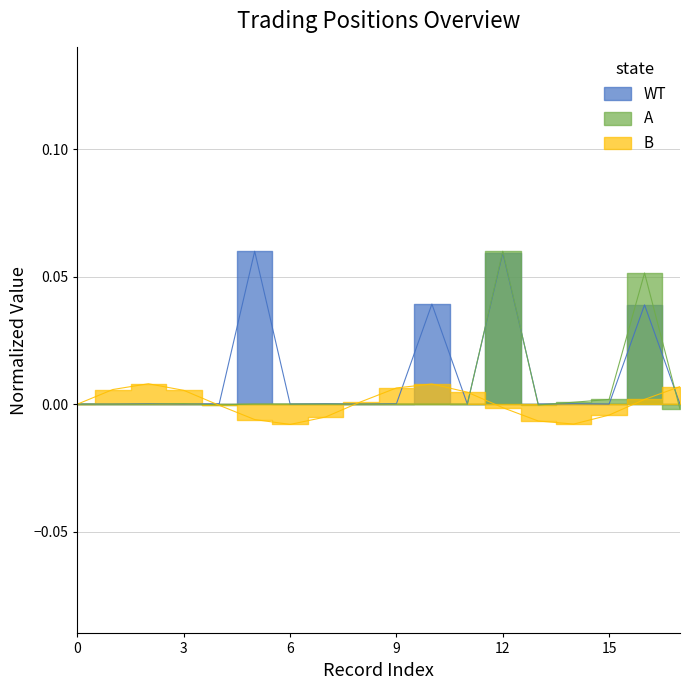

Is the value of A at 0 greater than the value of WT at 10?

No